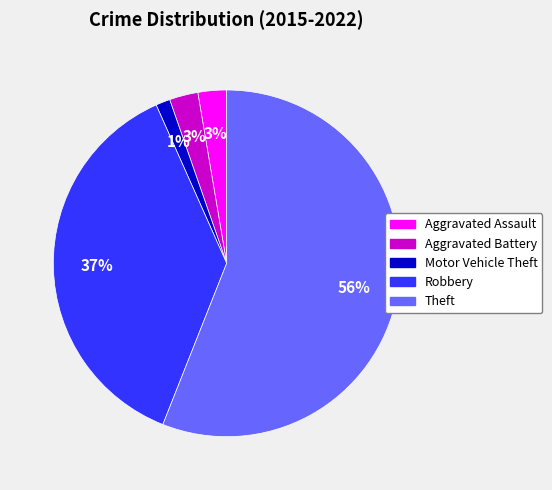

Approximately how many times larger is the value at Aggravated Battery compared to Aggravated Assault?

1.0